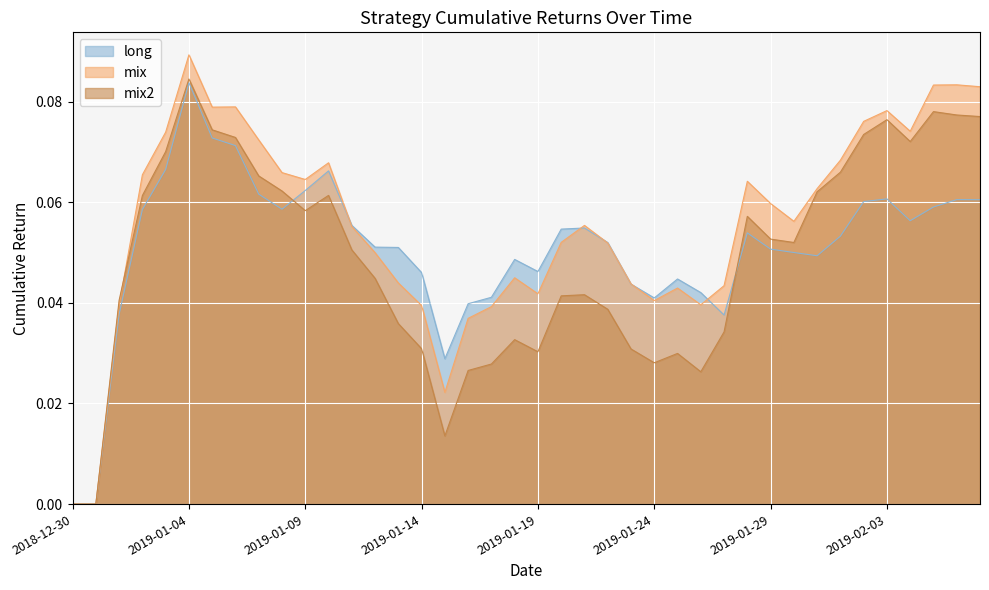

What is the label of the 37th point from the left?

2019-02-04